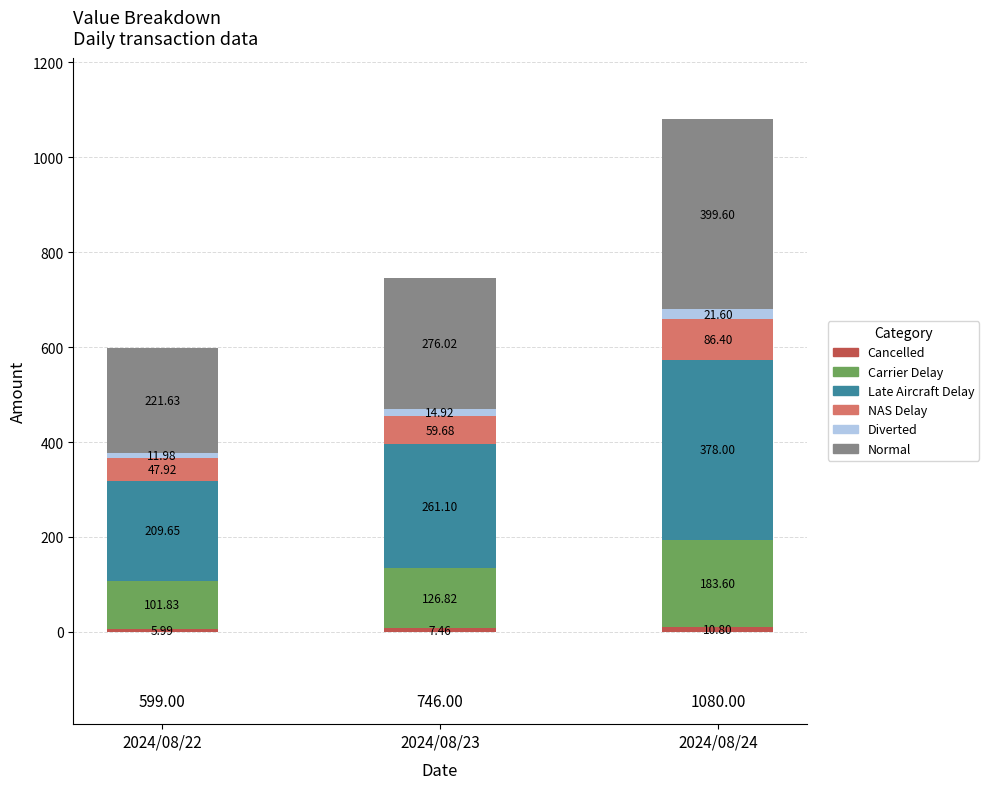

At which category is the sum across all series the highest?

2024/08/24